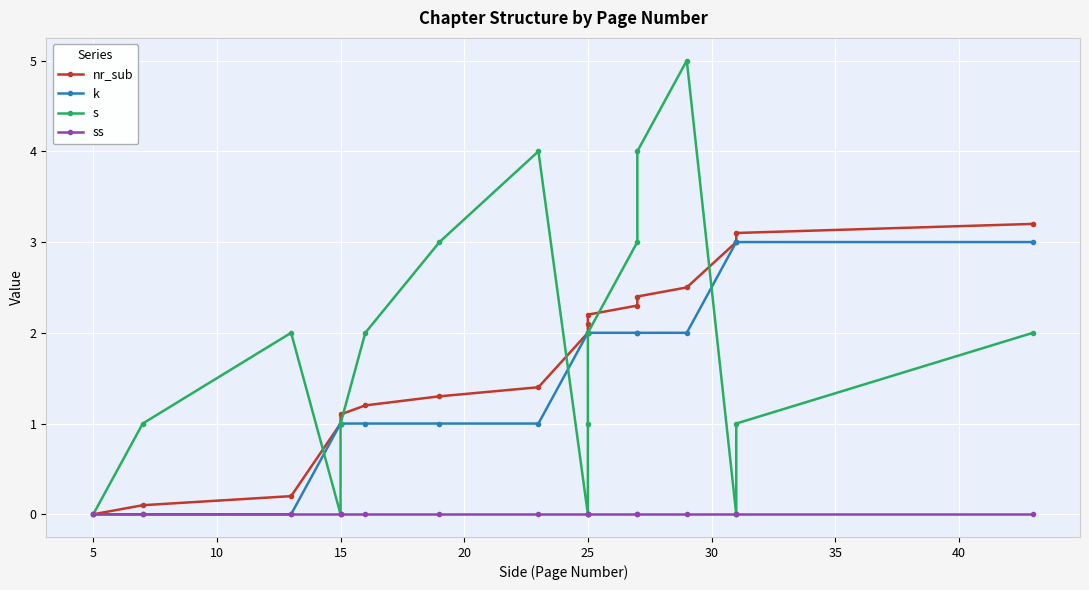

What are all the series names shown in the legend?

nr_sub, k, s, ss